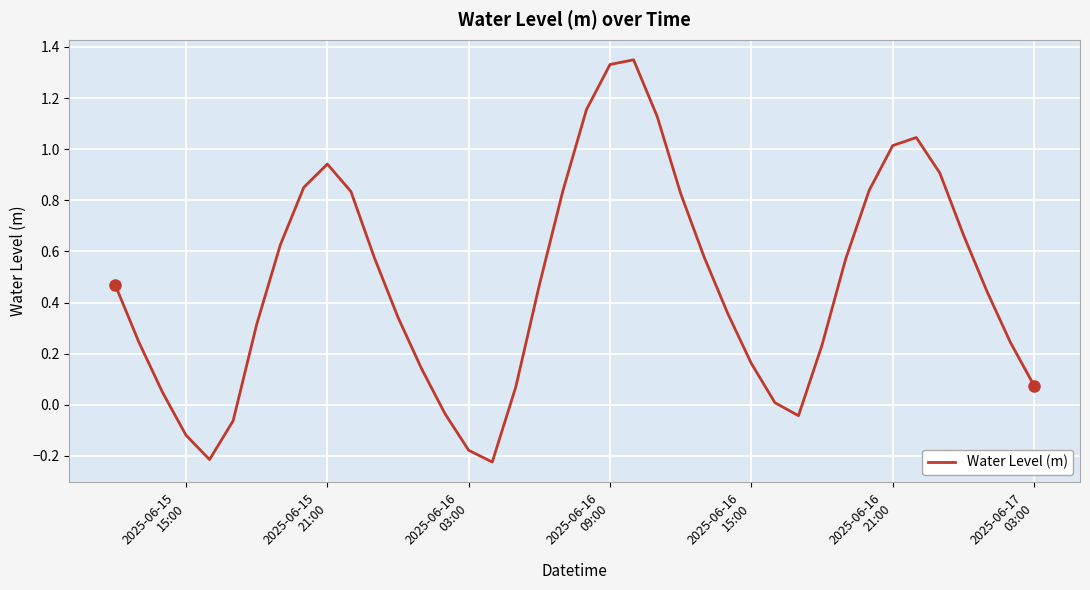

True or false: the data has more than 2 interior local peaks.

True